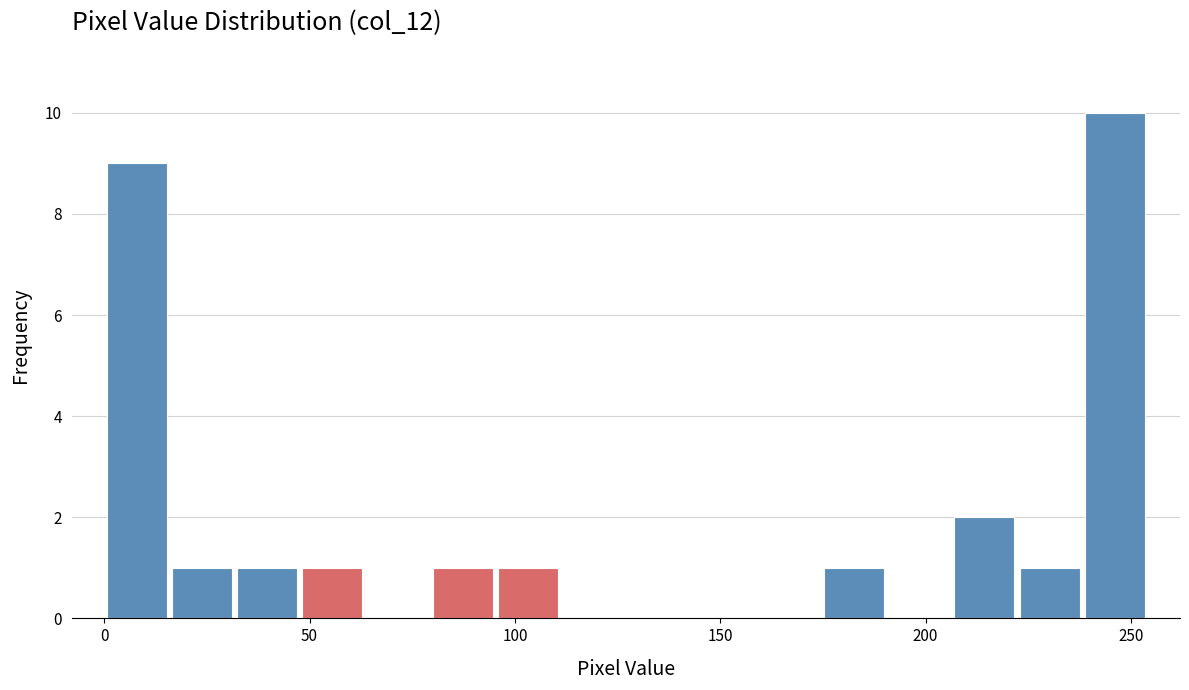

Read against the x-axis, roughly where is the centre of the tallest bar?

245